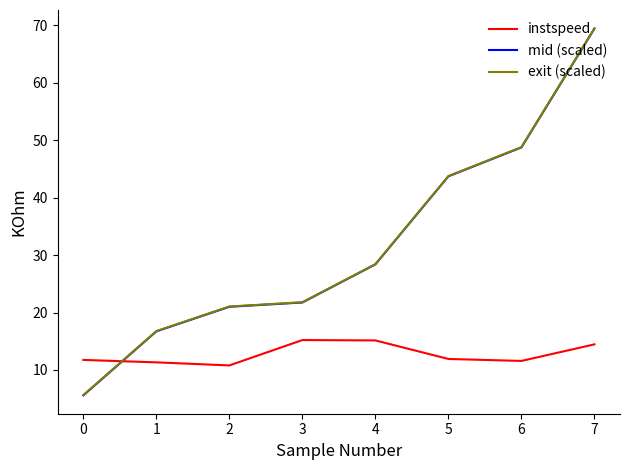

What is the sum of the instspeed values at 0 and 2?

22.5